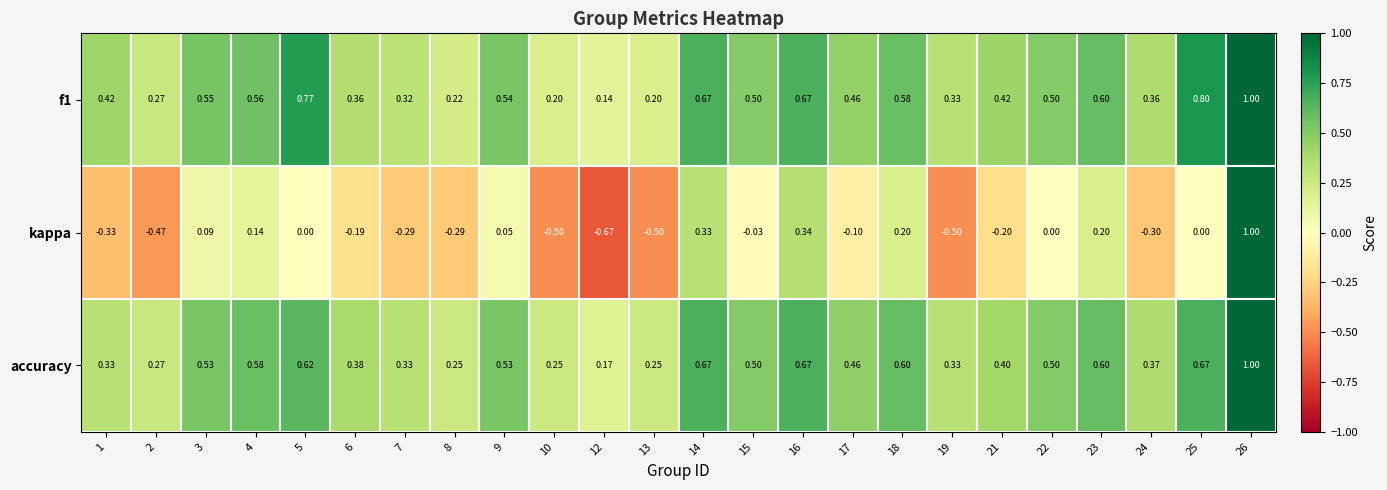

Which series changed the most between 10 and 26?

kappa